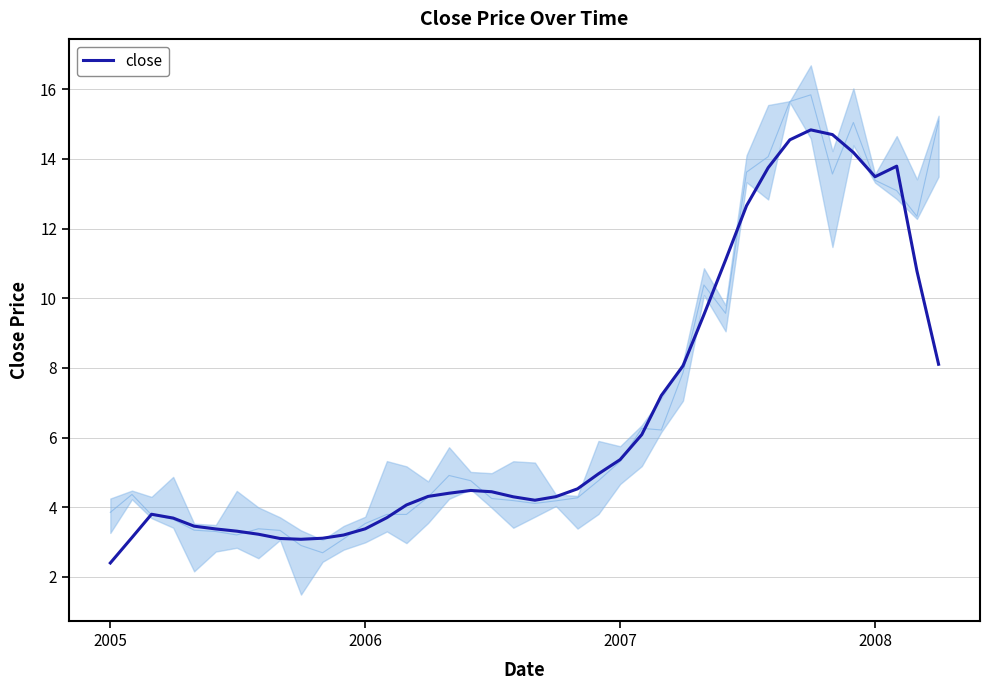

Is this an area chart (filled region under the line)?

No